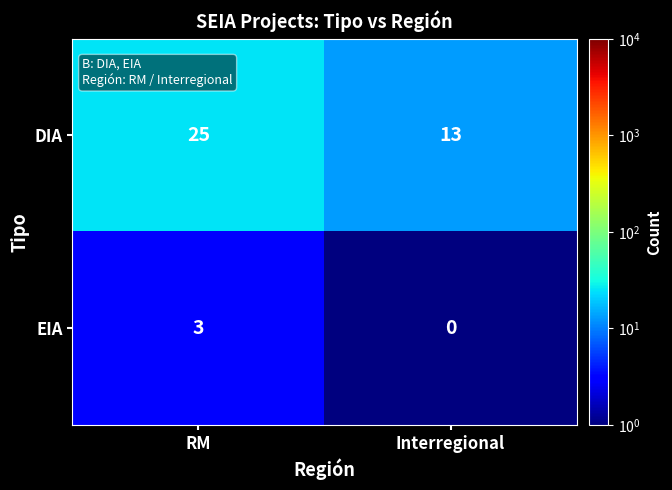

At RM, list the series in order from smallest to largest.

EIA, DIA